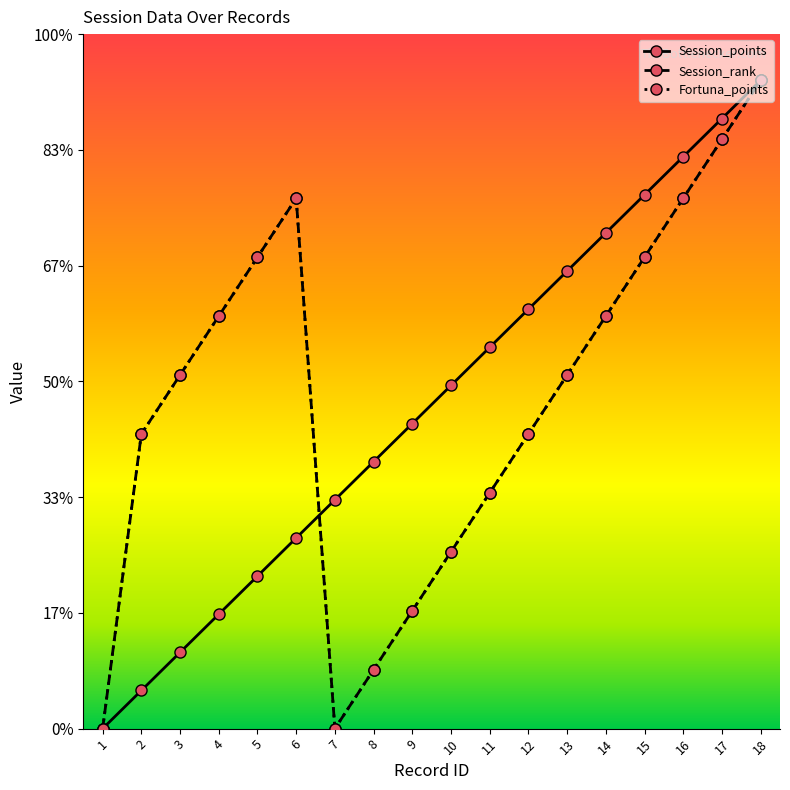

At 14, list the series in order from largest to smallest.

Session_points, Fortuna_points, Session_rank